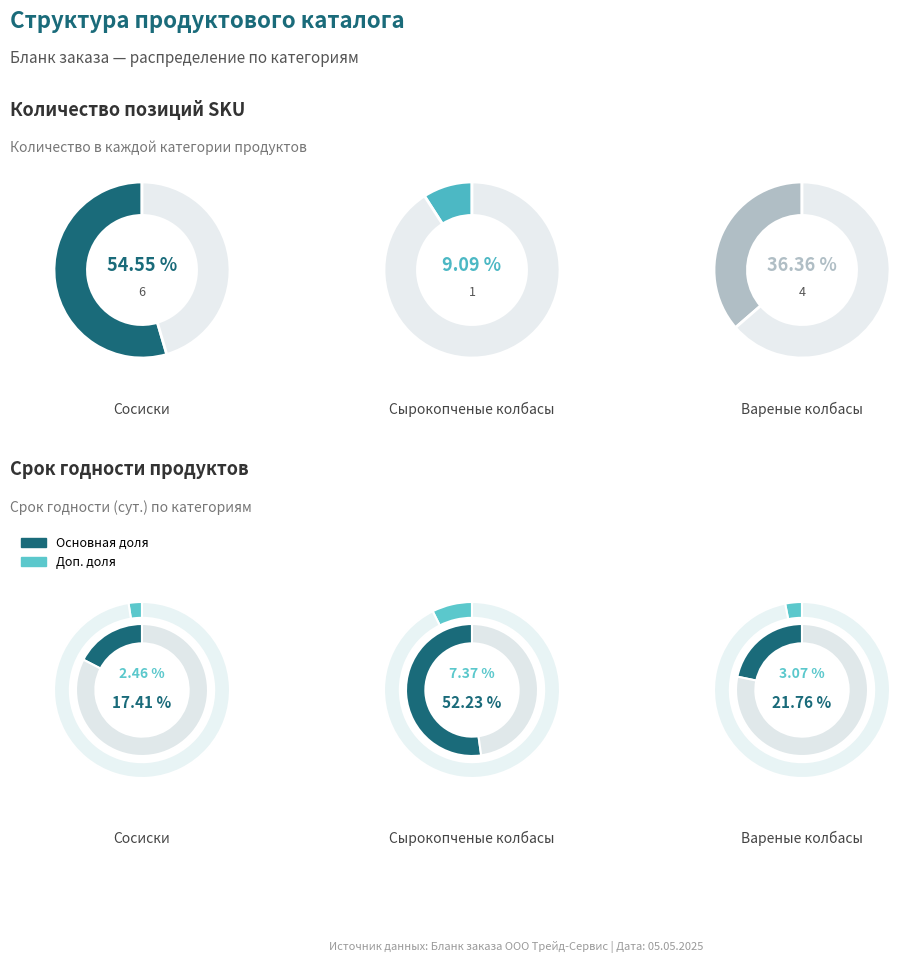

What portion of the pie excludes 0?

10.5%